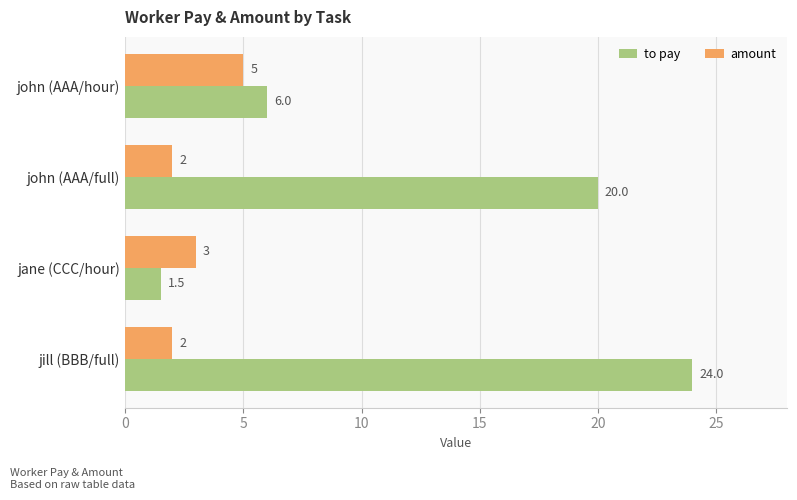

What are all the series names shown in the legend?

to pay, amount